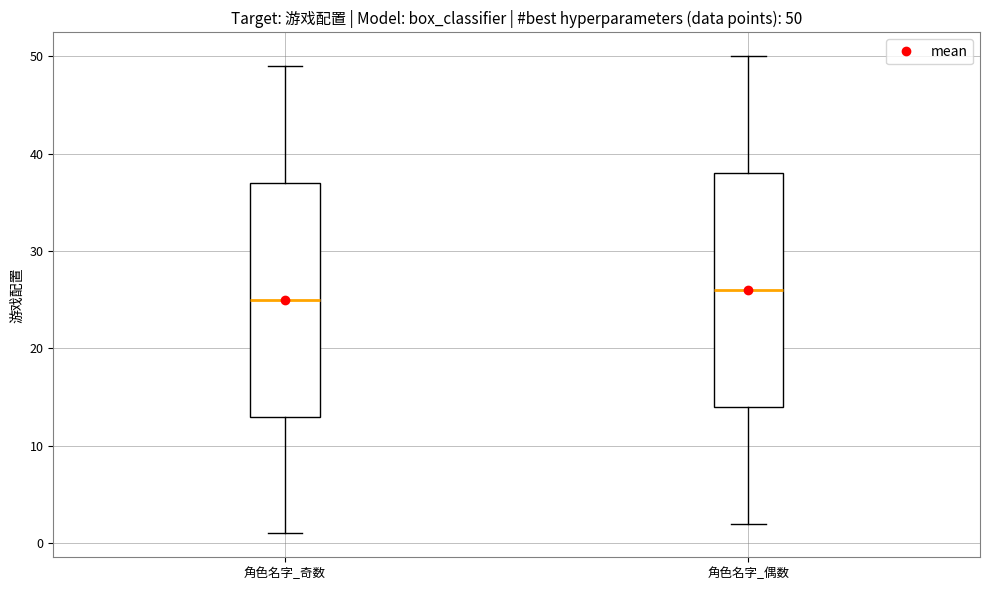

Which box's median line is the highest?

角色名字_偶数